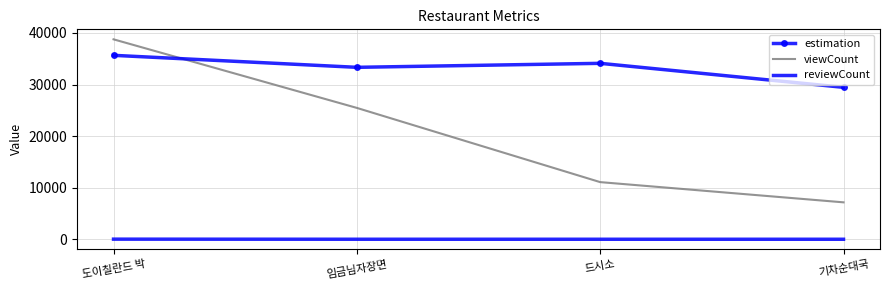

Which series has the largest total across all categories?

estimation